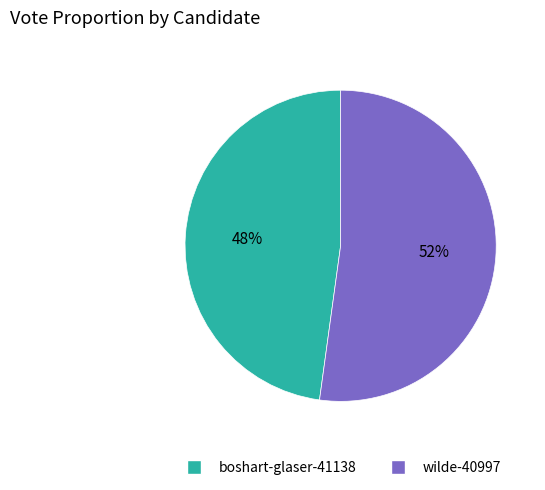

How many segments does this pie chart have?

2